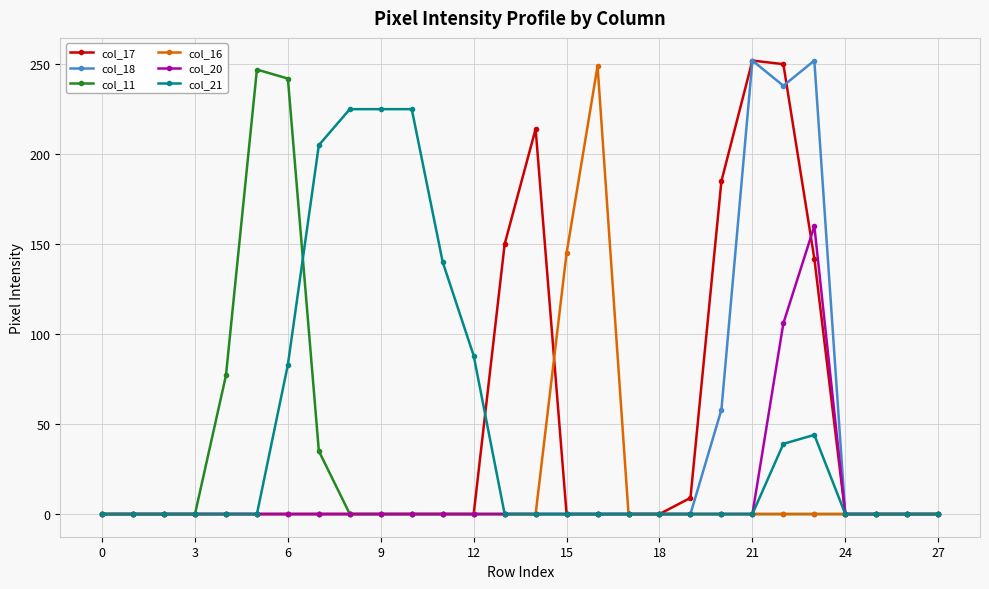

What is the greatest value displayed?

252